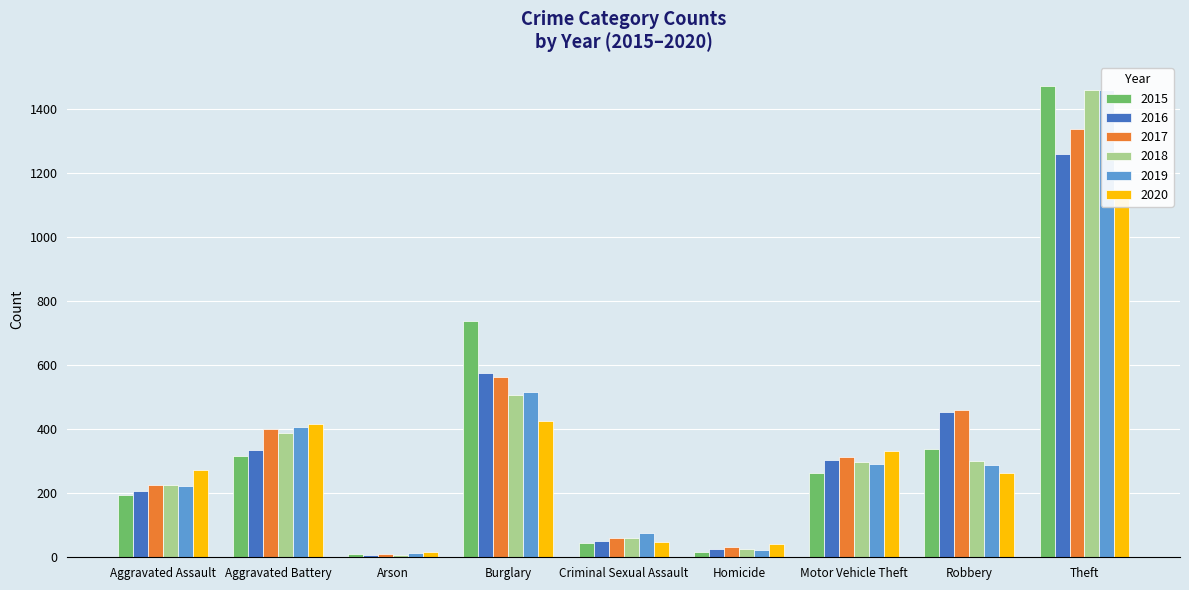

What is the sum of the 2018 values at Aggravated Battery and Burglary?

895